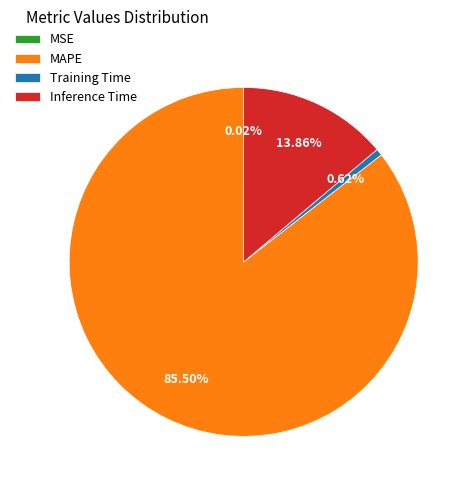

What percentage do Inference Time and MAPE together represent?

99.4%